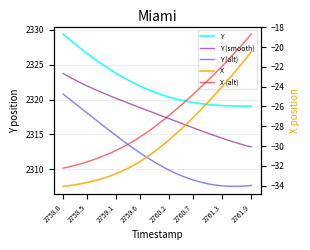

True or false: Y (alt) has more than 1 interior local peaks.

False